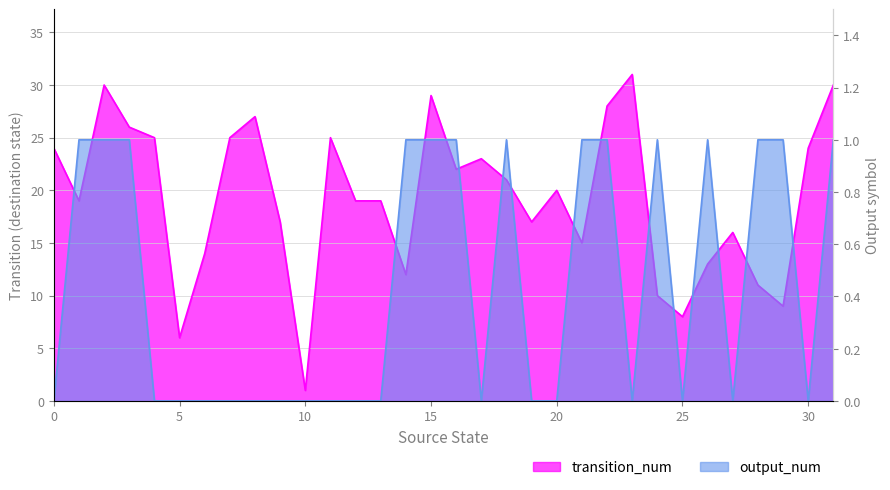

How many lines are shown in the chart?

2